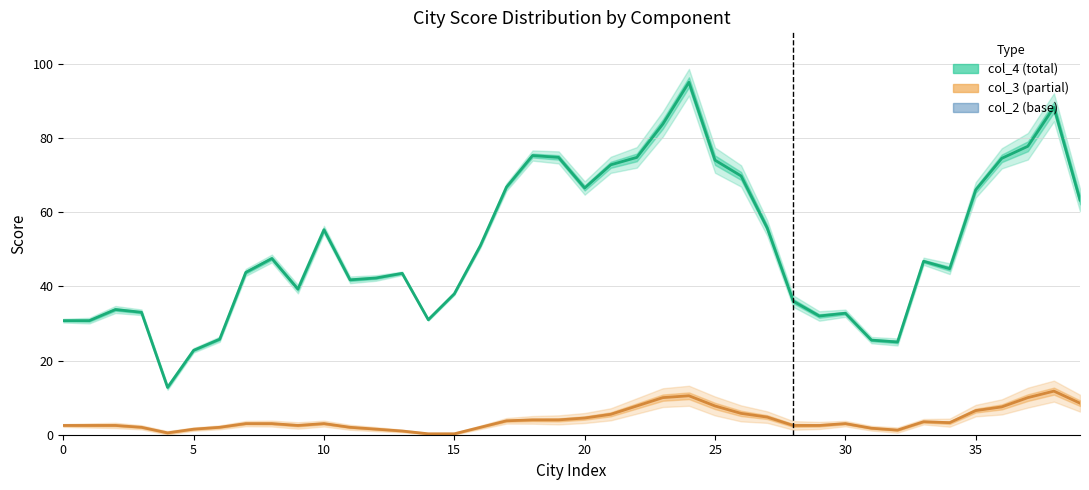

The value of col_4 (total) at 27 is 72.9. True or false?

False